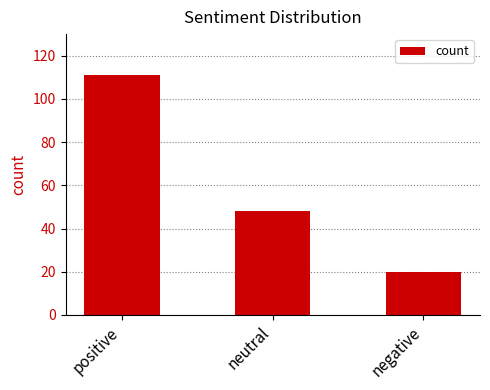

What is the label of the 2nd bar from the left?

neutral